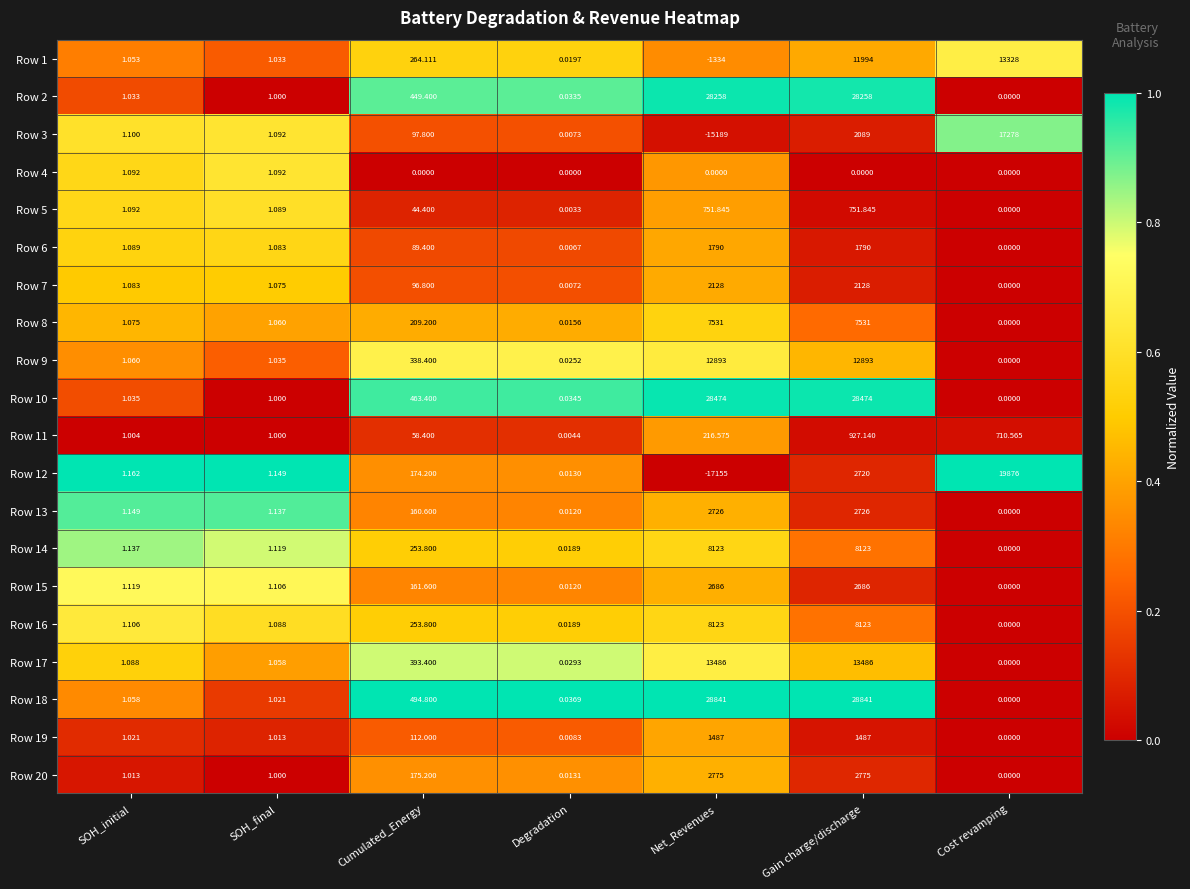

At which category does the chart reach its minimum across all series?

Net_Revenues